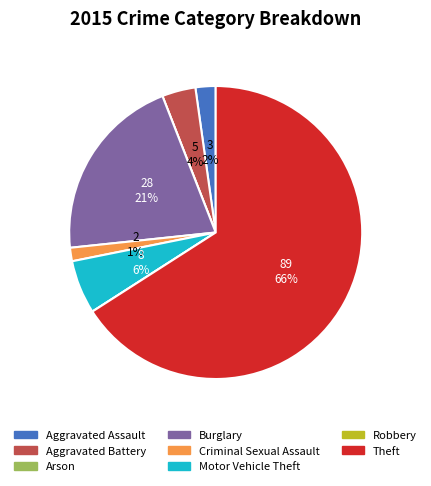

To the nearest percent, what portion does Motor Vehicle Theft represent?

6%